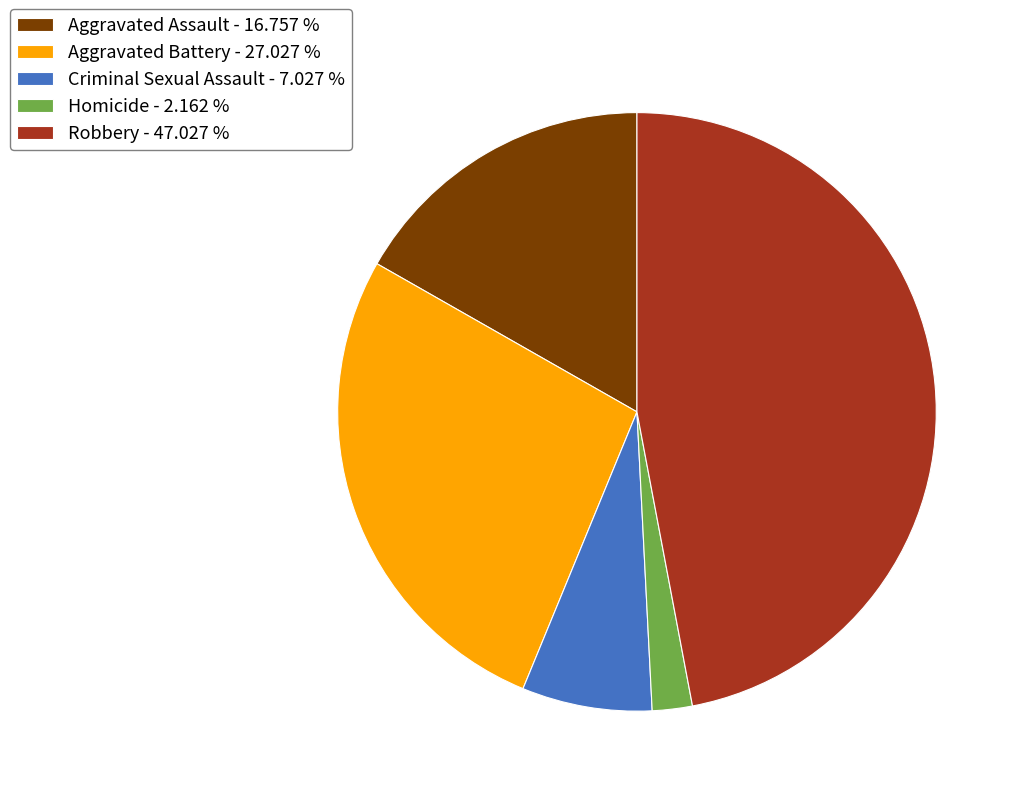

Which has a higher value, Aggravated Battery or Robbery?

Robbery